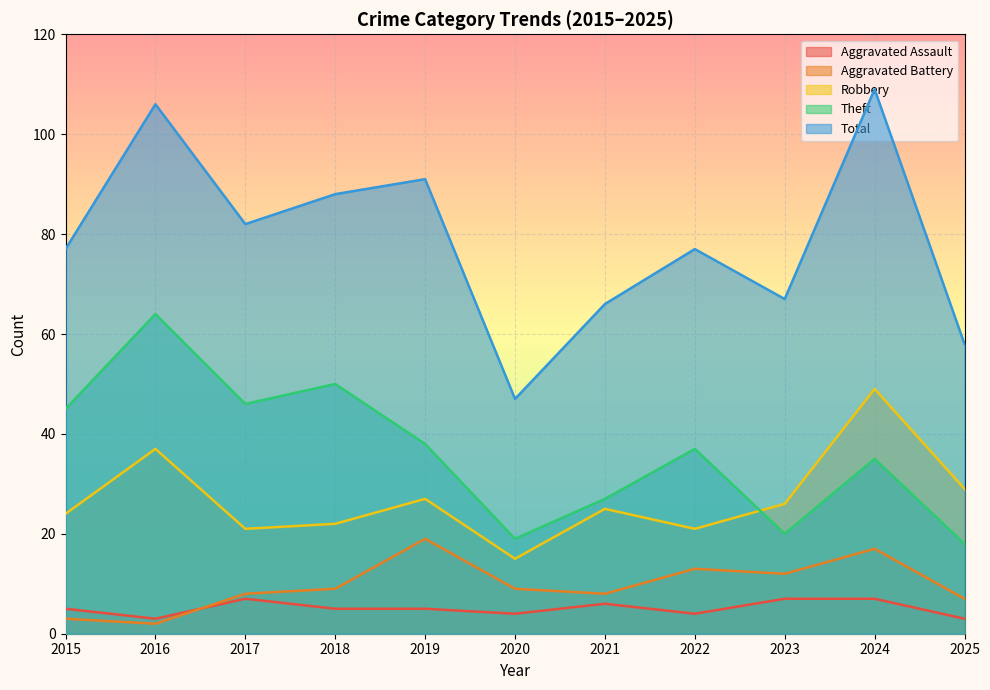

How many data points does each series have?

11